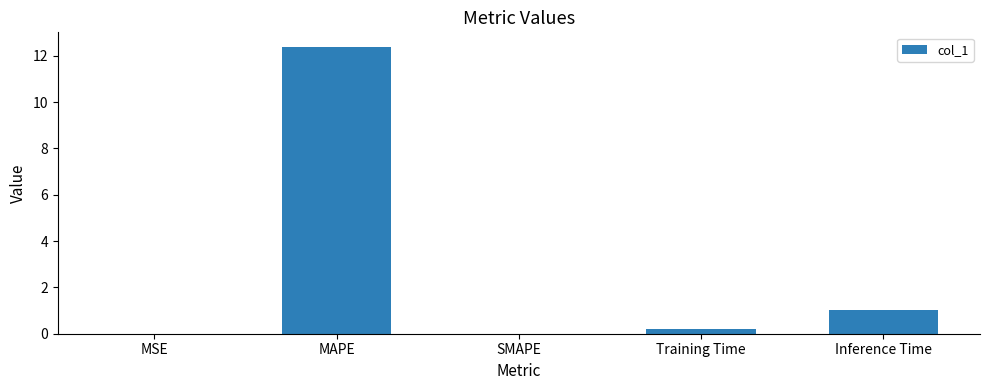

How many categories are shown in the chart?

5